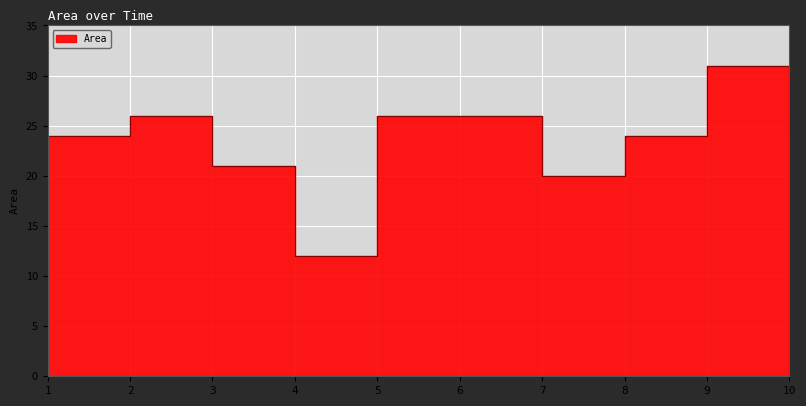

List the labels in order of value, smallest first.

4, 7, 3, 1, 8, 10, 2, 5, 6, 9